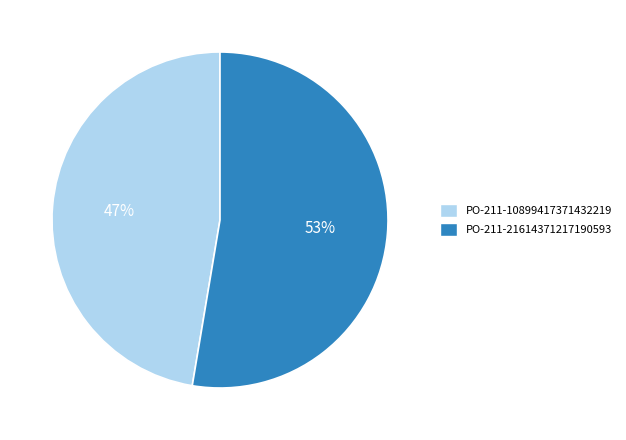

Combined, do PO-211-10899417371432219 and PO-211-21614371217190593 account for over 50%?

Yes